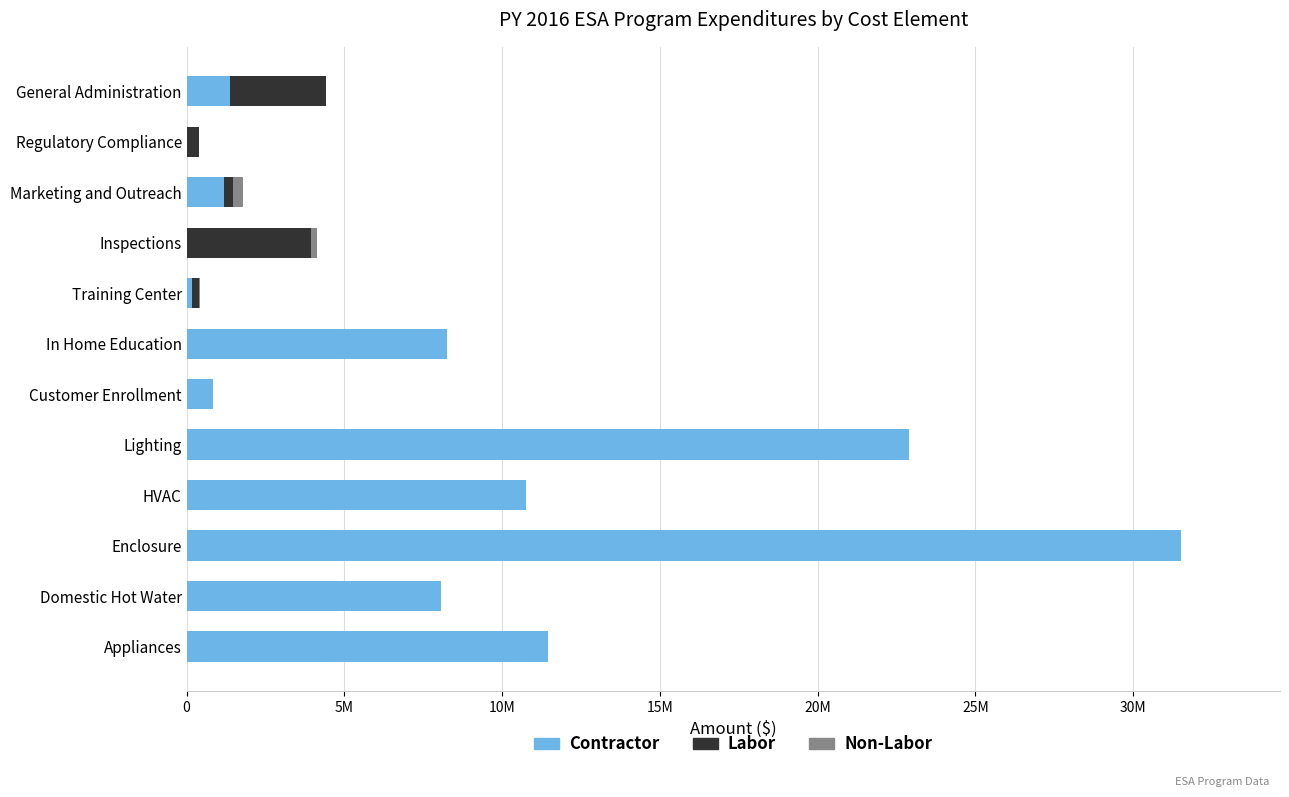

Which series has the largest range (max minus min)?

Contractor